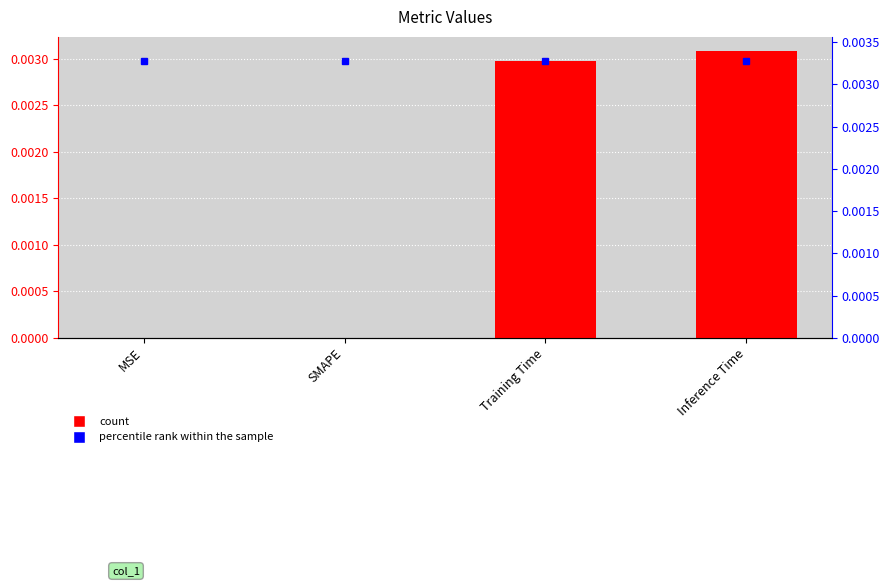

How many values exceed 0?

2